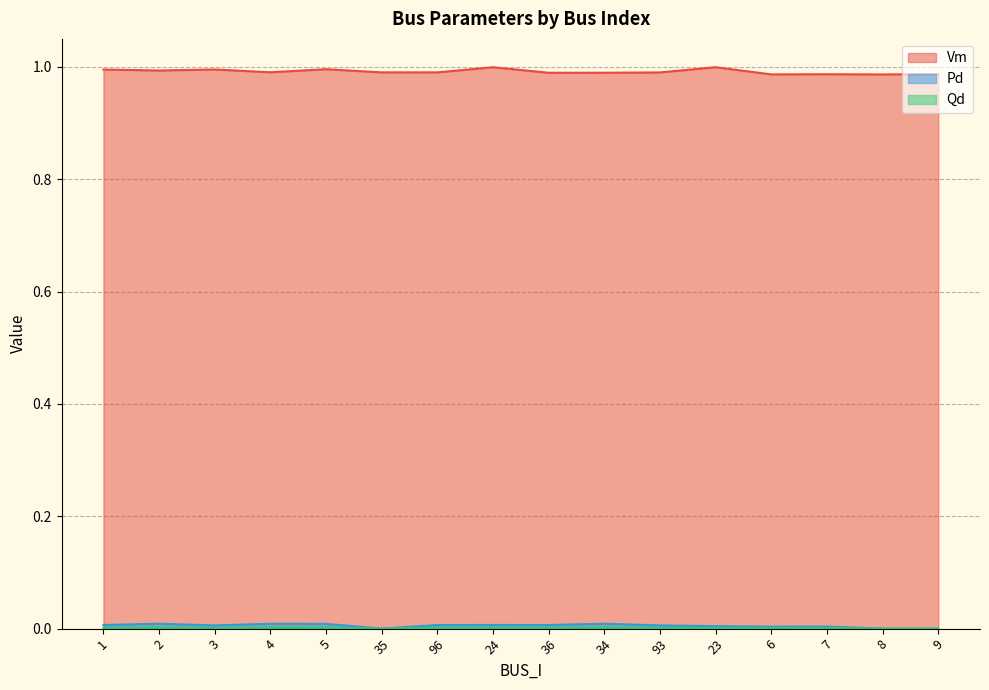

Between 4 and 35, which series saw the biggest shift?

Pd